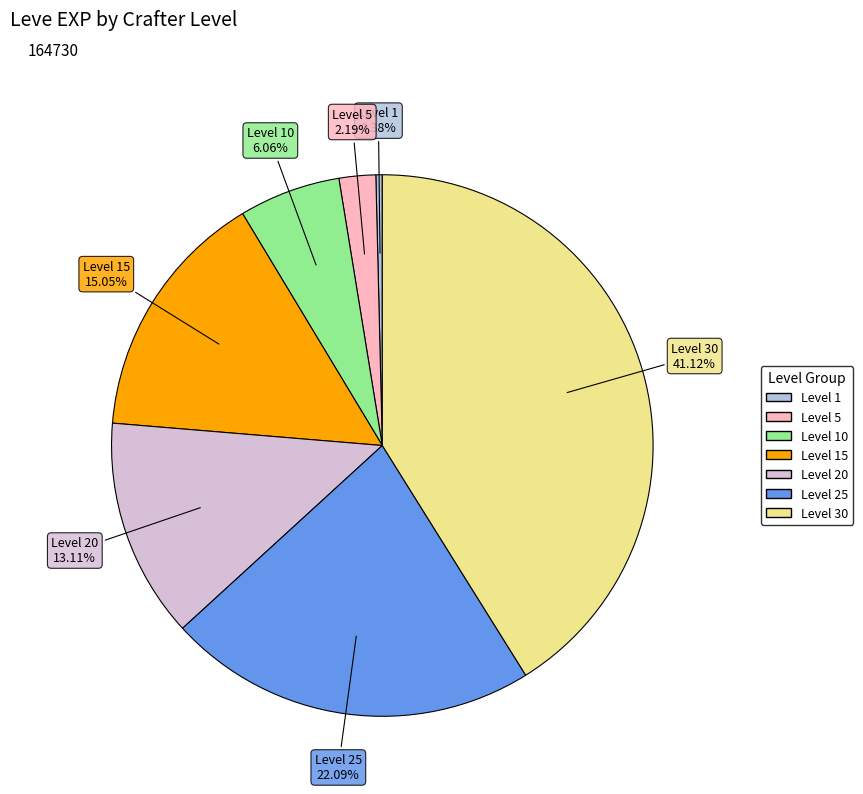

Is there any slice that represents more than half of the pie?

No